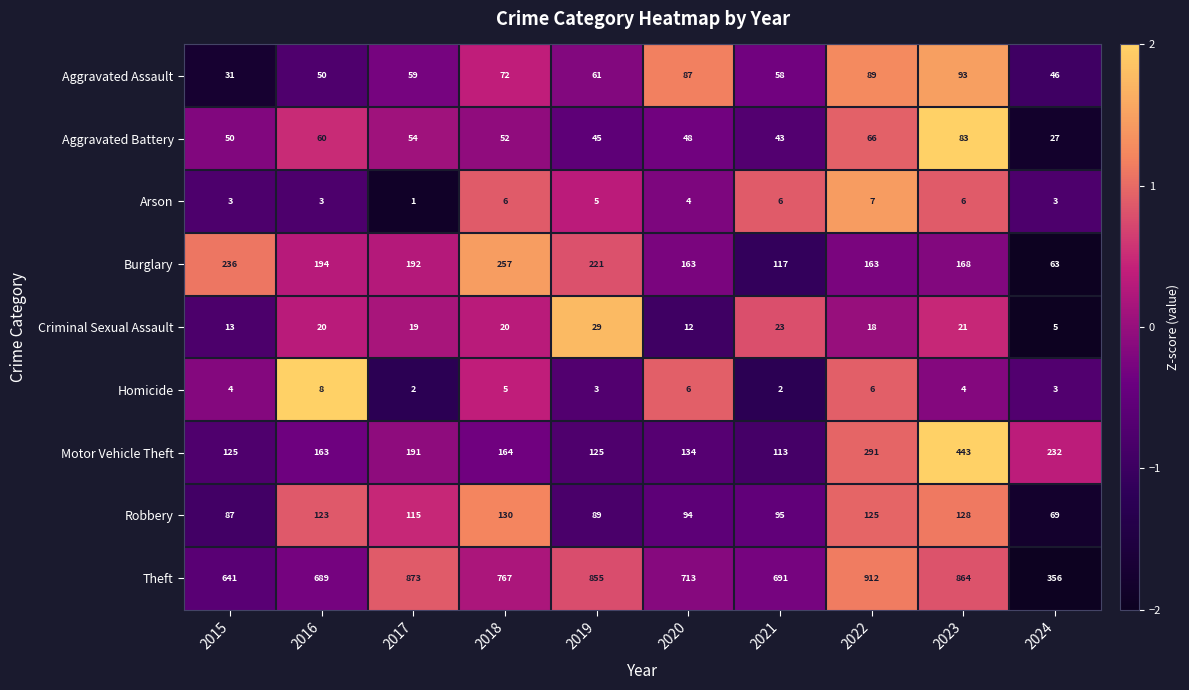

Rank the series by their maximum value, from lowest to highest.

Arson, Homicide, Criminal Sexual Assault, Aggravated Battery, Aggravated Assault, Robbery, Burglary, Motor Vehicle Theft, Theft